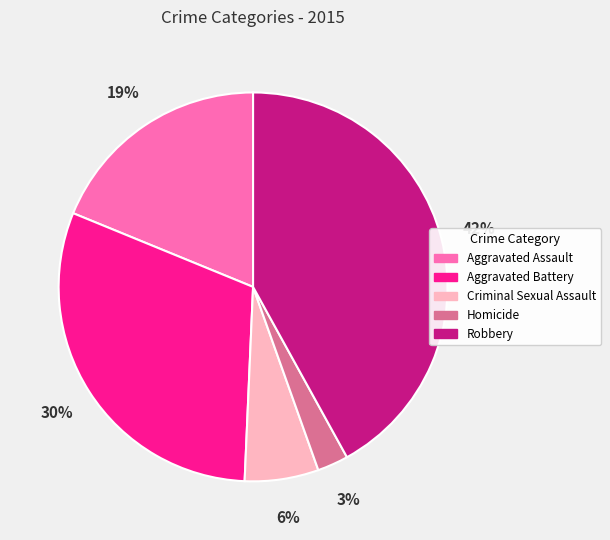

Which slice is the smallest?

Homicide